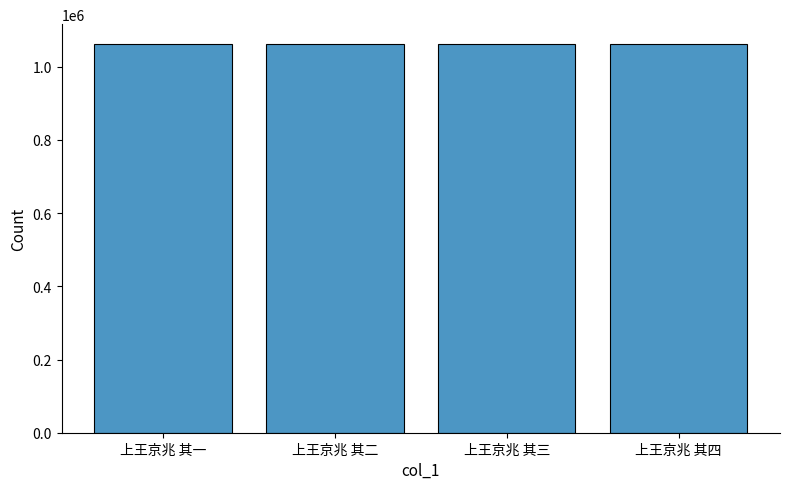

What is the minimum value shown in the chart?

1062997